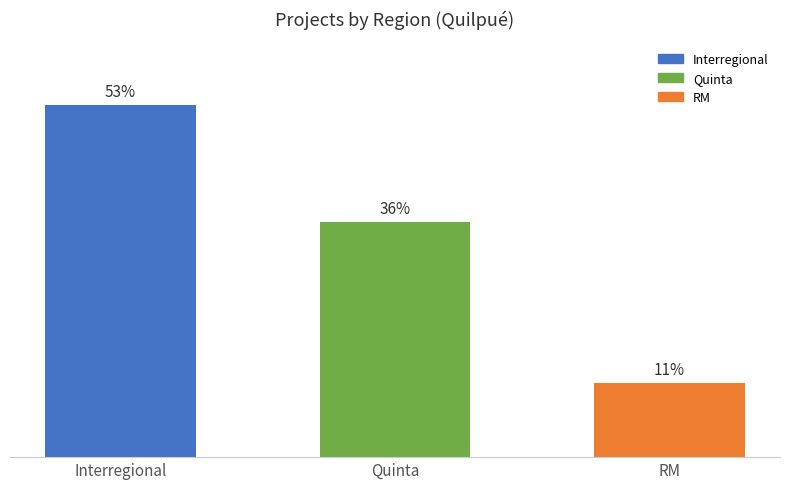

Are the bars horizontal?

No